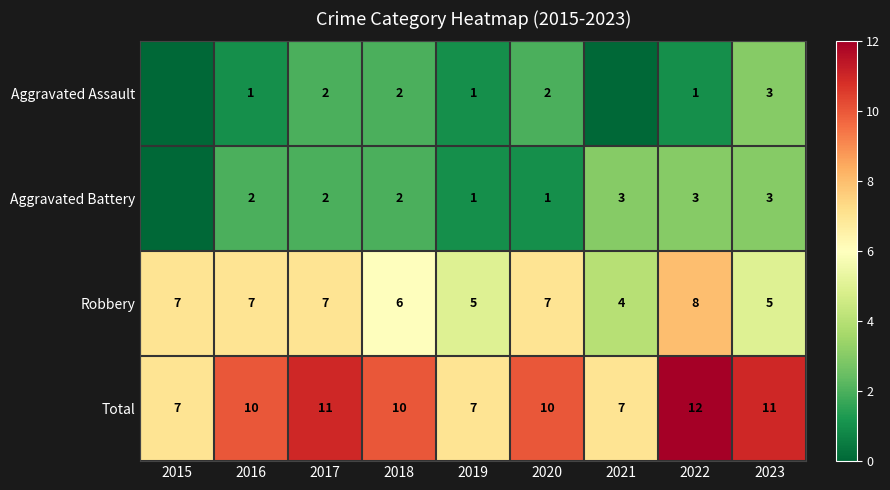

At which category does the chart reach its peak across all series?

2022